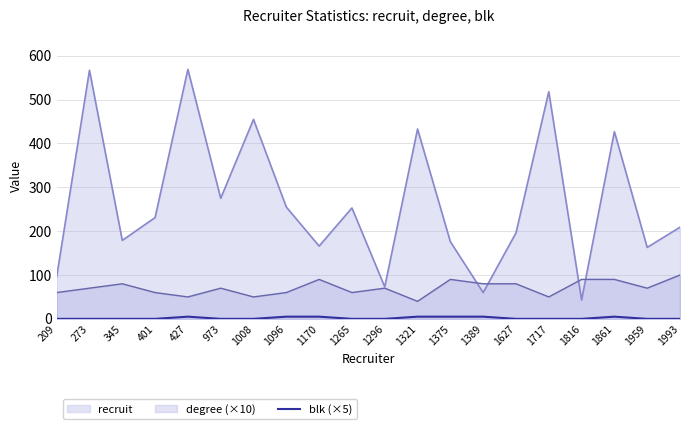

What is the total value across all series at 1717?

568